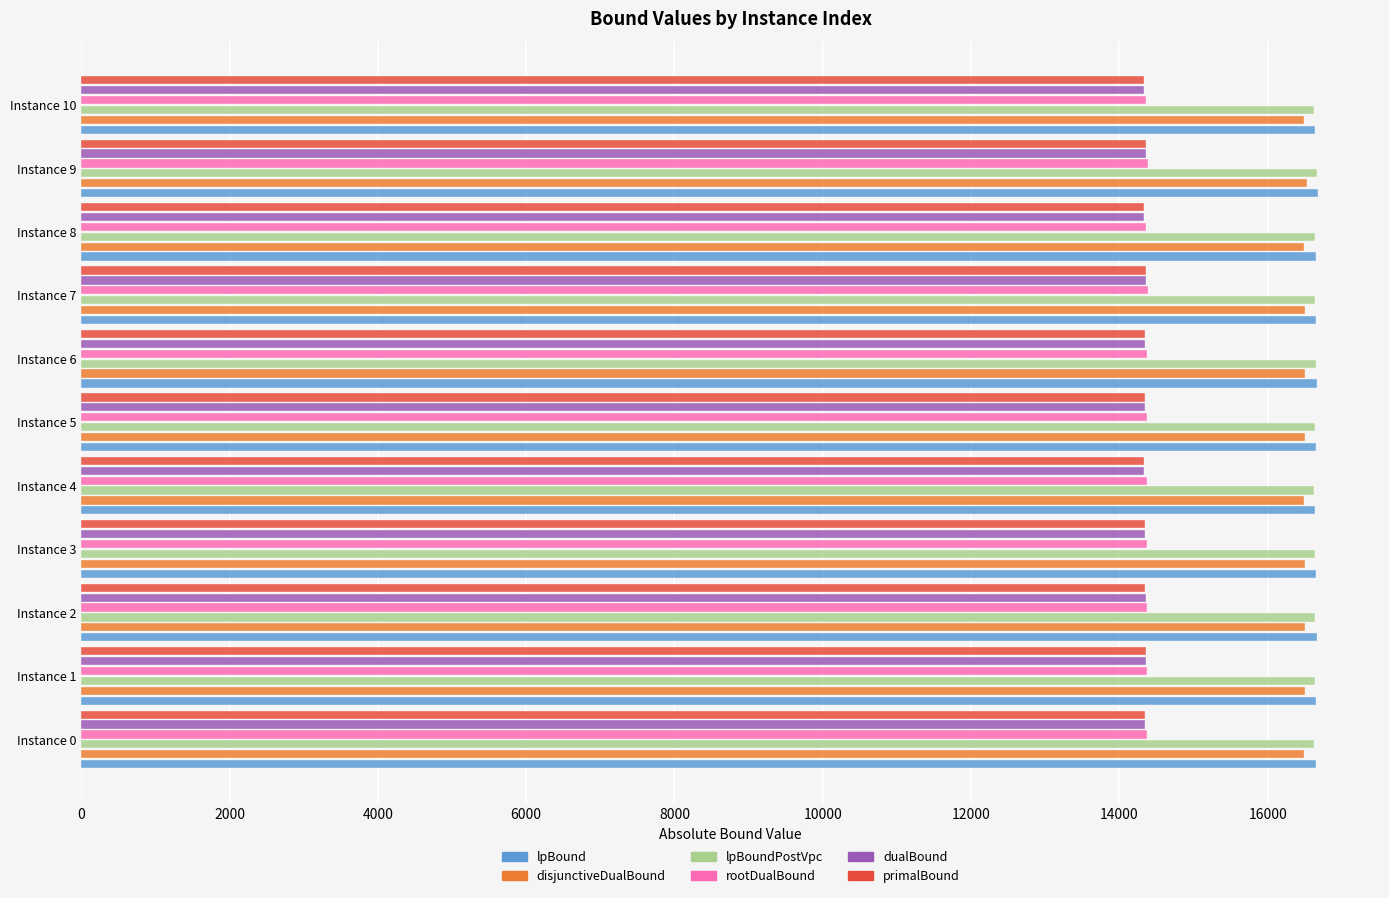

What is the maximum value shown in the chart?

16681.6